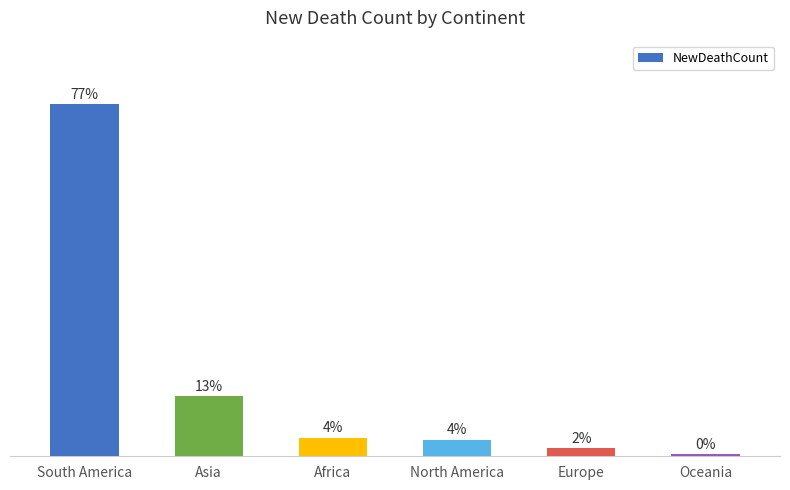

What is the sum of all values?

1204